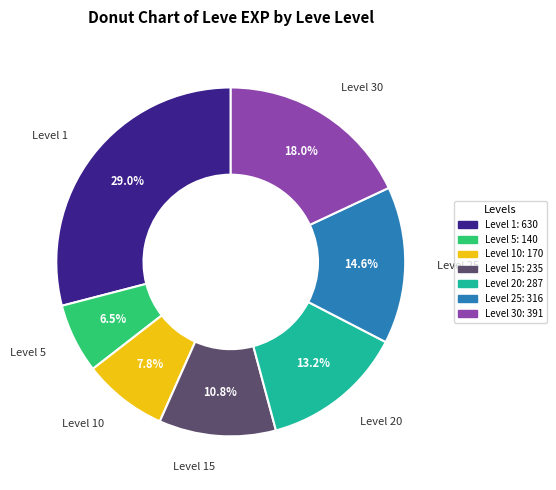

Is there any slice that represents more than half of the pie?

No